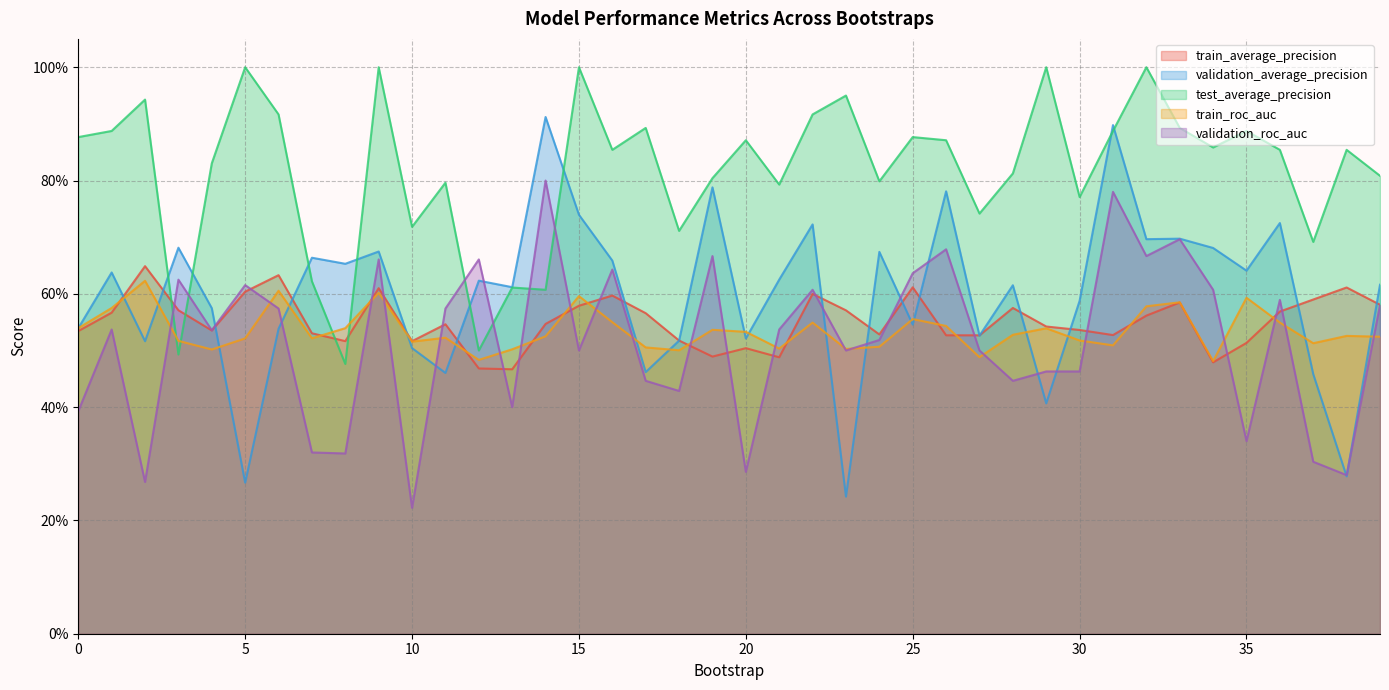

At which category is the sum across all series the highest?

31